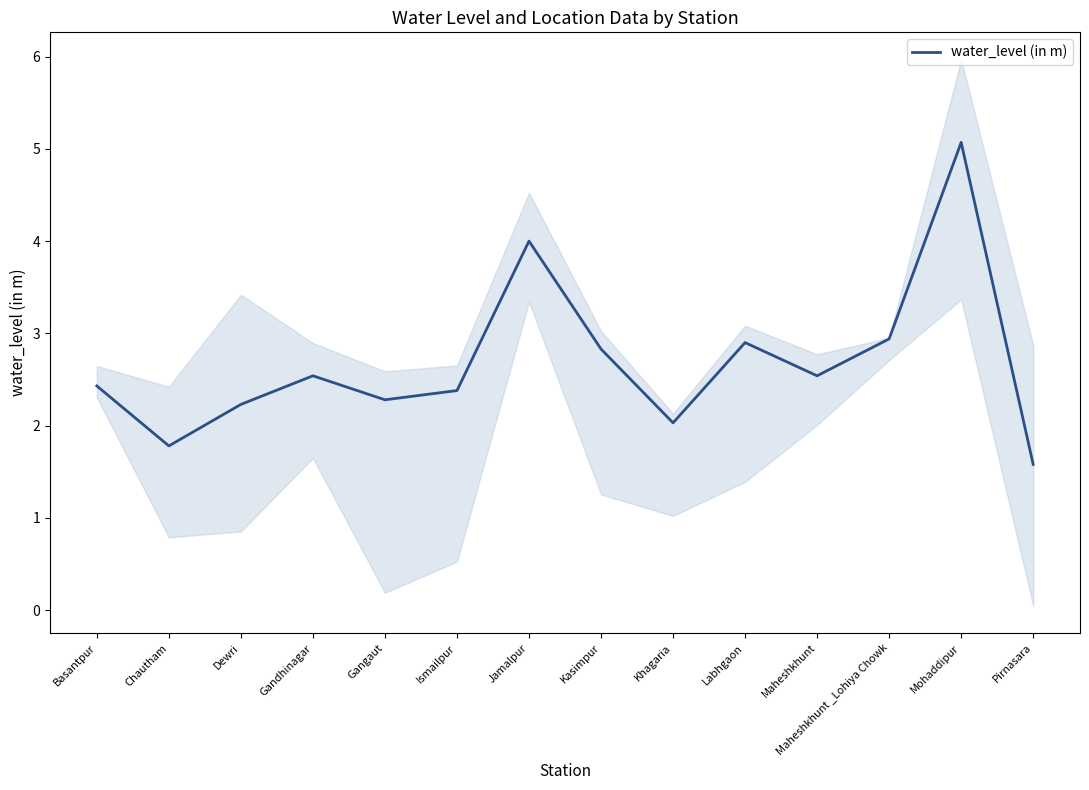

What is the difference between the maximum and minimum values?

3.5